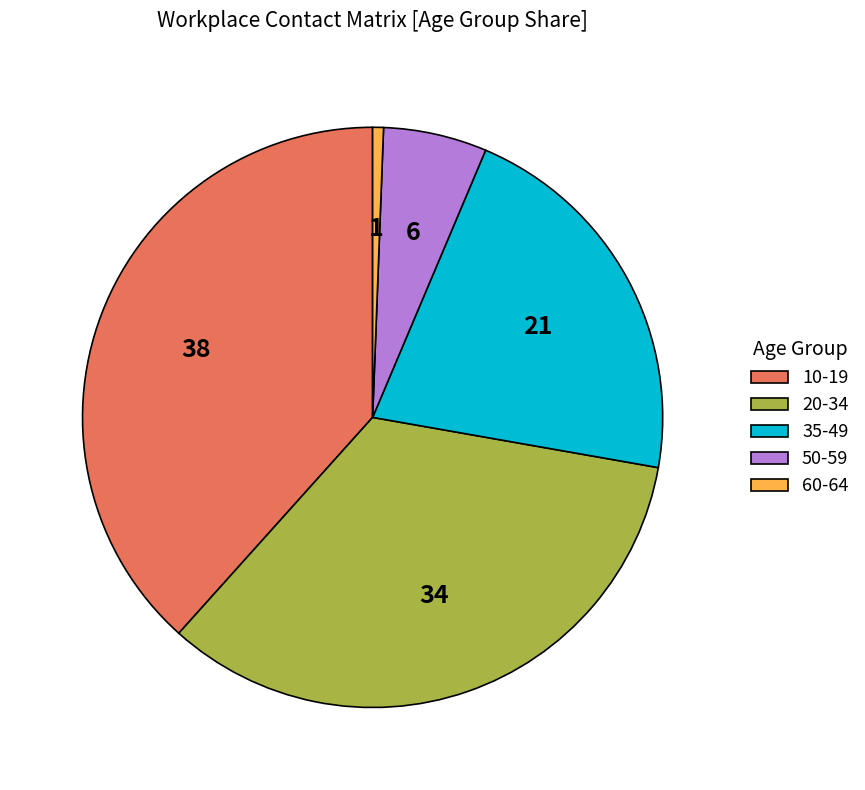

Which slice is the smallest?

60-64